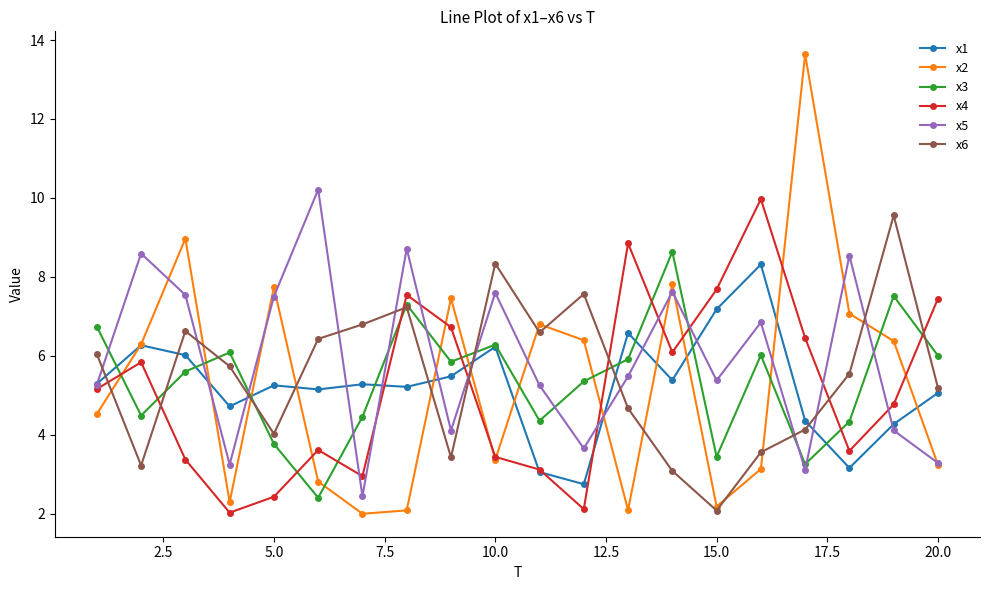

What is the maximum value shown in the chart?

13.6